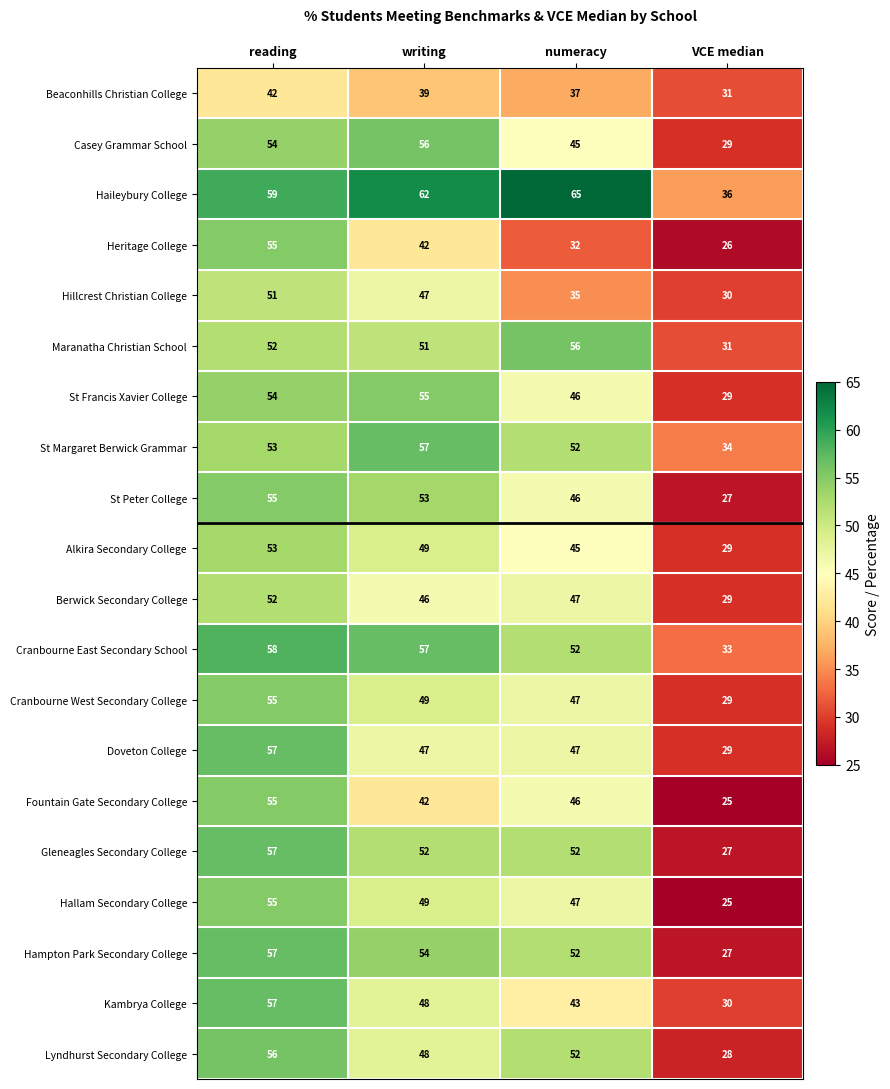

What is the spread (max minus min) of values at VCE median?

11